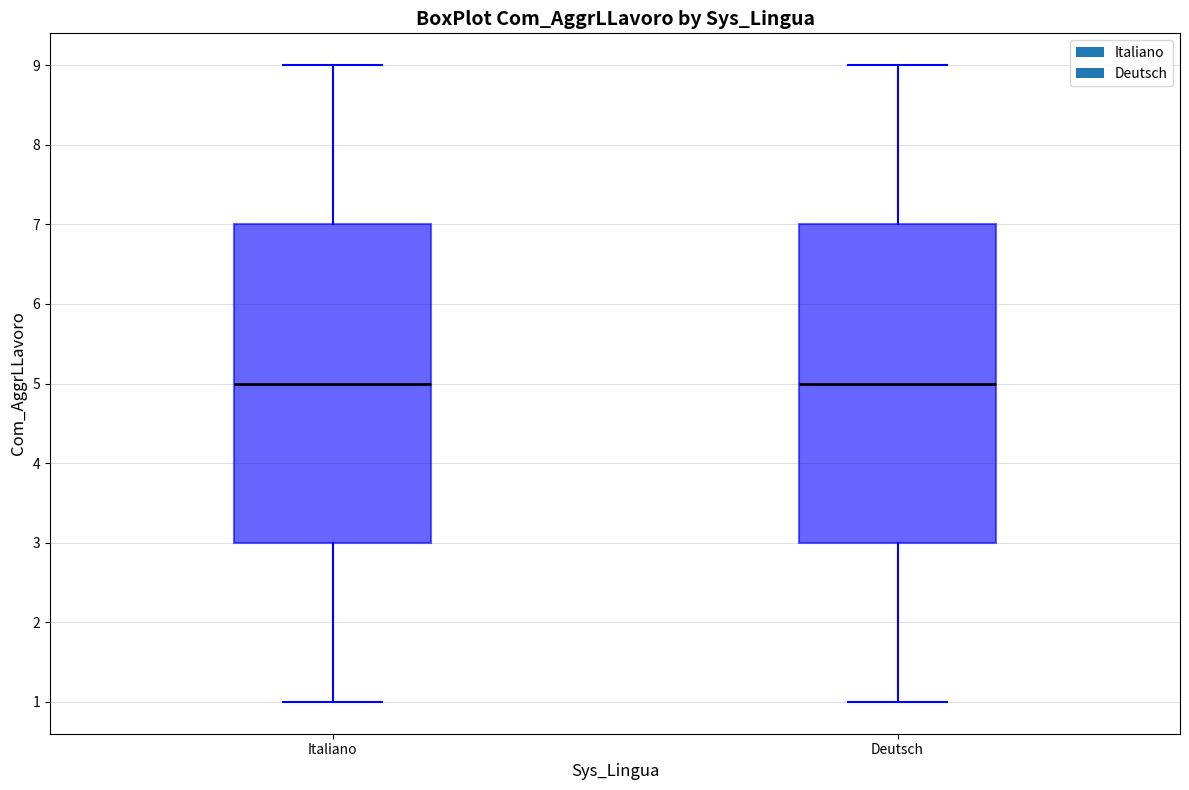

Reading left to right, transcribe this box plot: for each box, give where its median line is, the range the box spans, and where its two whiskers end, as read against the y-axis. The values are not printed on the chart, so give them approximately, as read against the axis.

Italiano: median 5, box 3 to 7, whiskers 1 to 9
Deutsch: median 5, box 3 to 7, whiskers 1 to 9